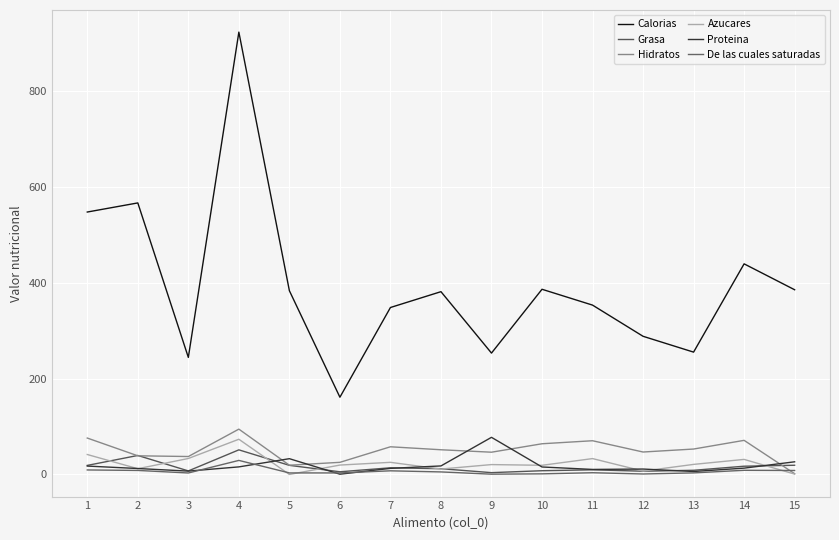

How many lines are shown in the chart?

6